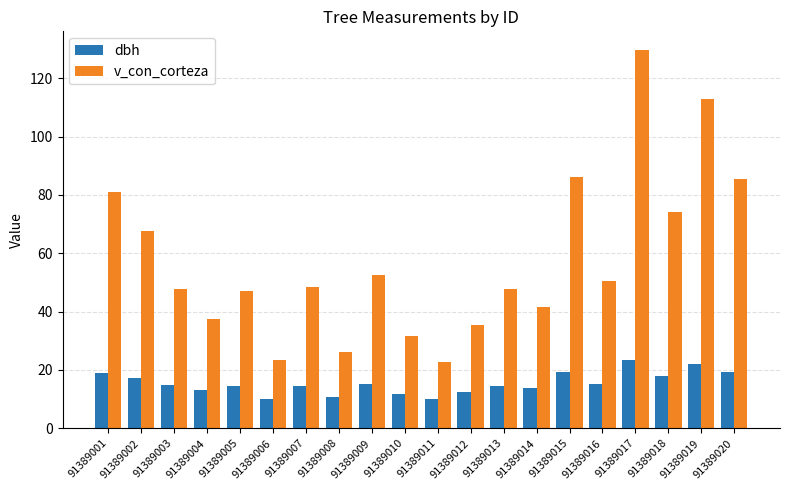

What are all the series names shown in the legend?

dbh, v_con_corteza